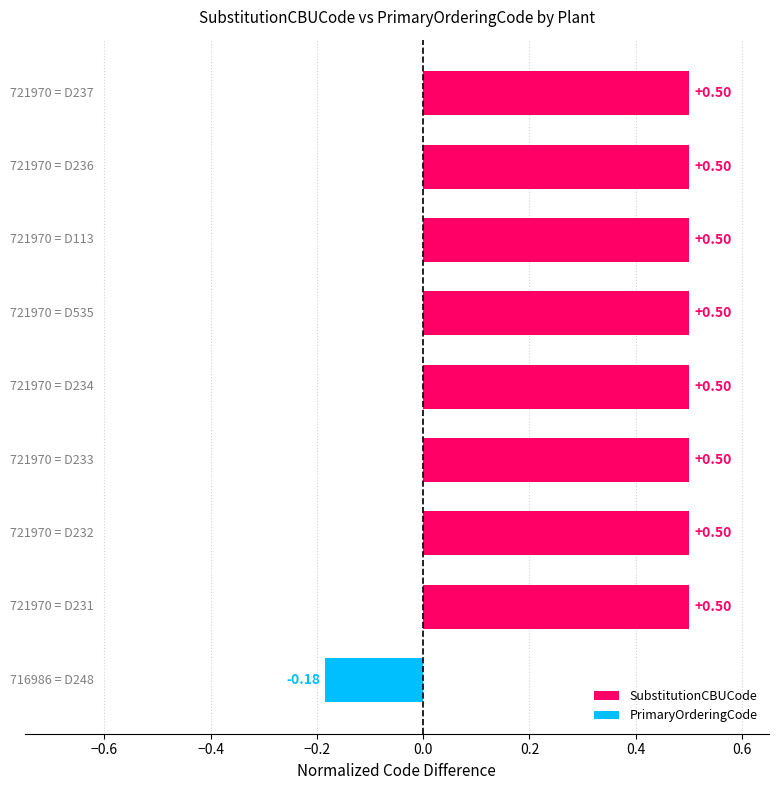

What is the average value?

0.4